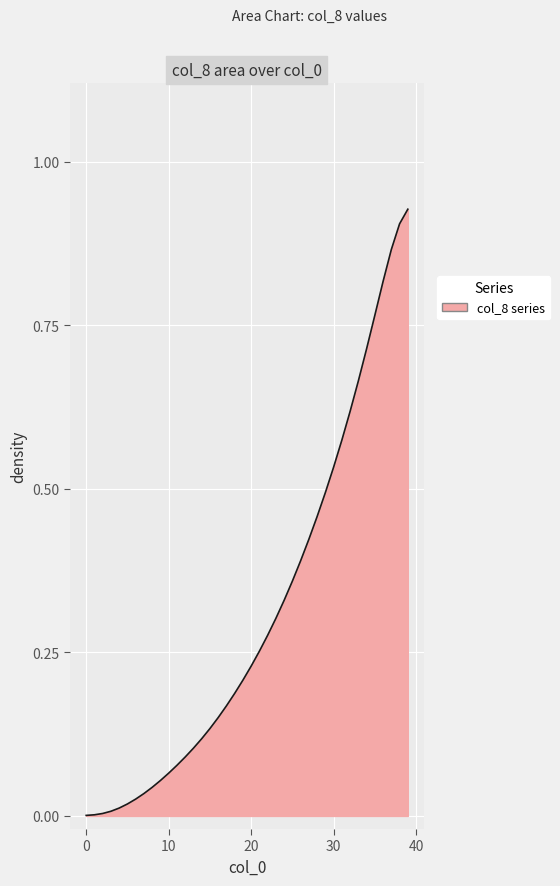

Does the chart have visible grid lines?

Yes